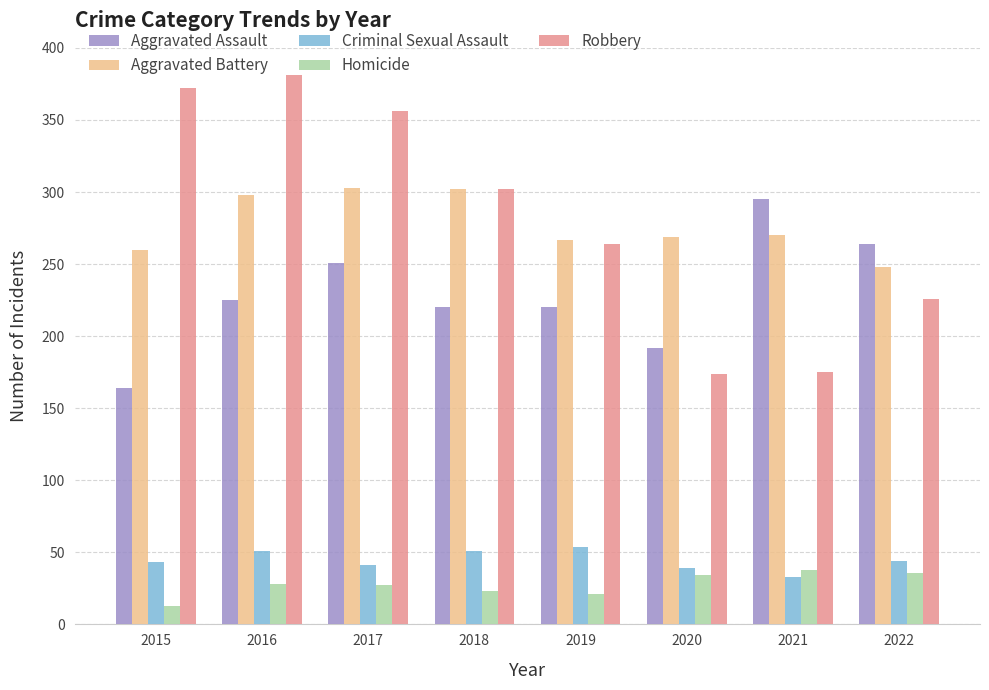

What are all the series names shown in the legend?

Aggravated Assault, Aggravated Battery, Criminal Sexual Assault, Homicide, Robbery